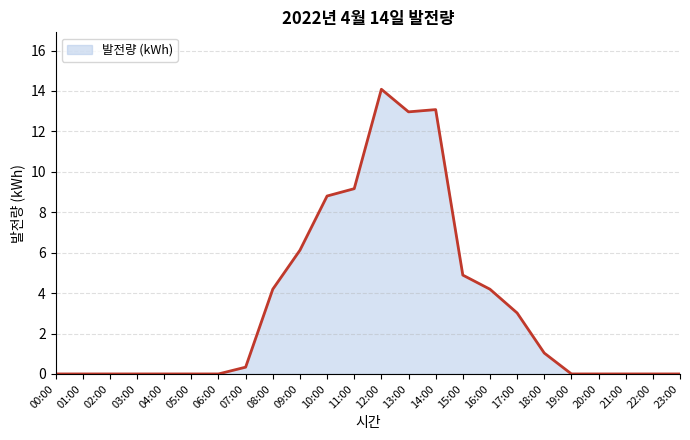

The value at 11:00 is 9.2. True or false?

True